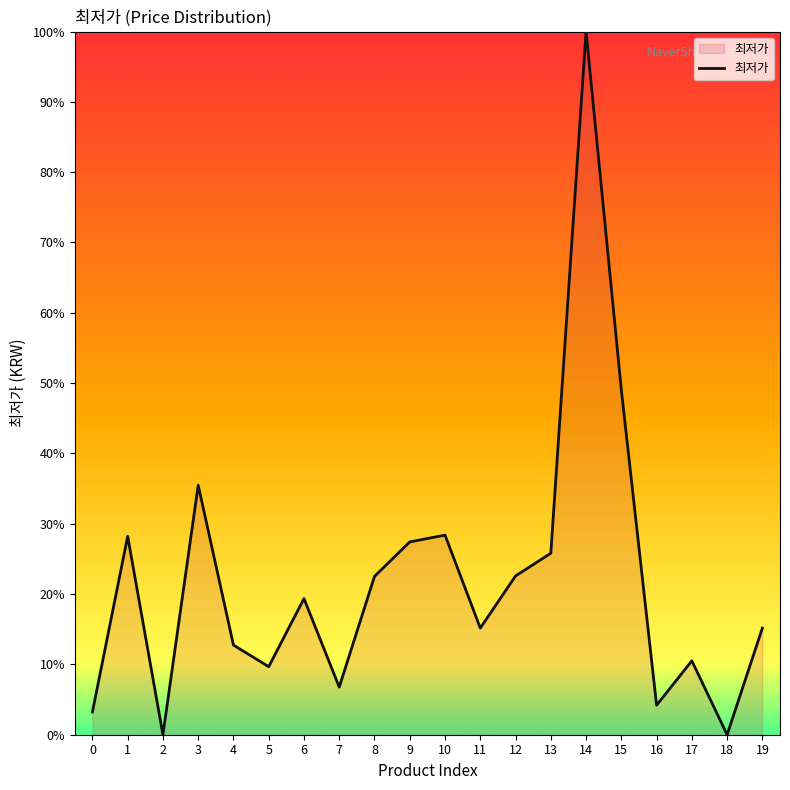

Which label corresponds to the largest value in the chart?

14